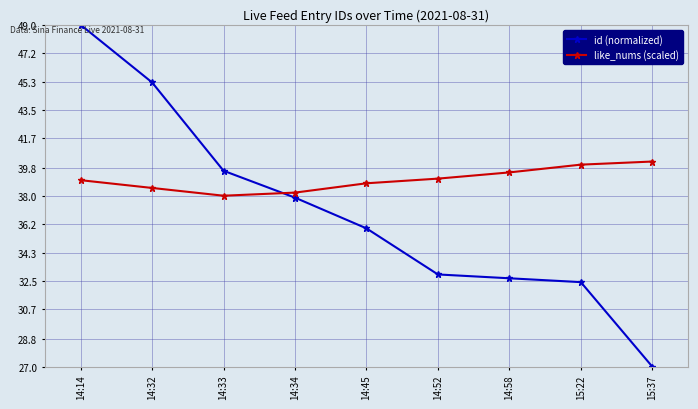

Reading left to right, extract all data points from this chart.

id (normalized): 49.0	45.3	39.6	37.9	35.9	32.9	32.7	32.4	27.0
like_nums (scaled): 39.0	38.5	38.0	38.2	38.8	39.1	39.5	40.0	40.2